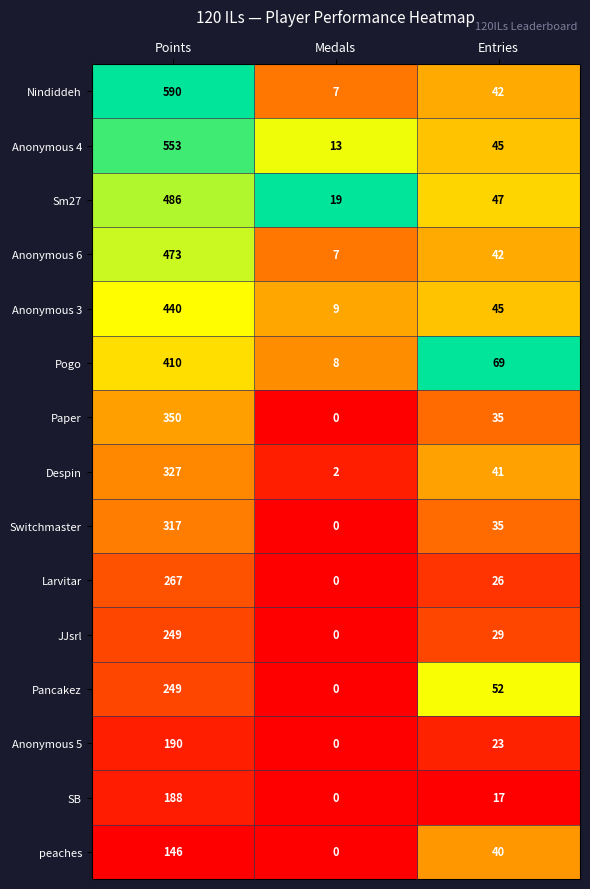

Rank the categories by peaches value from lowest to highest.

Medals, Entries, Points